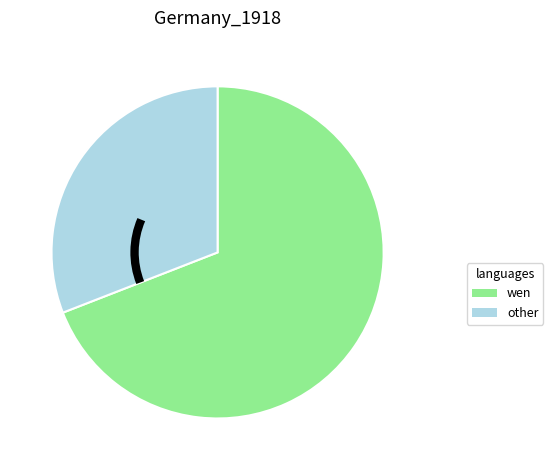

Is there a majority slice in this chart?

Yes